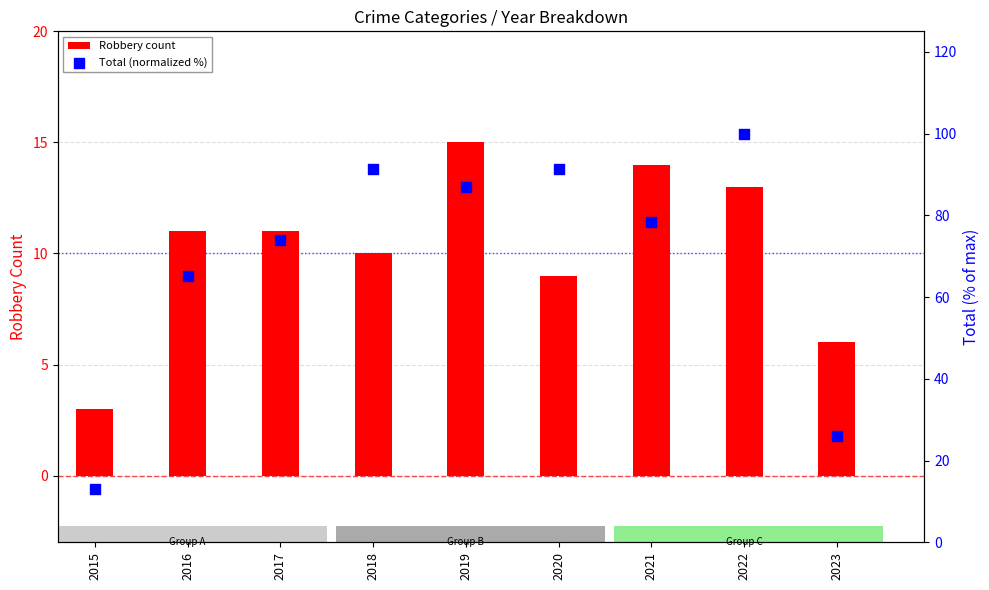

Which series contains the lowest Y value?

Robbery count